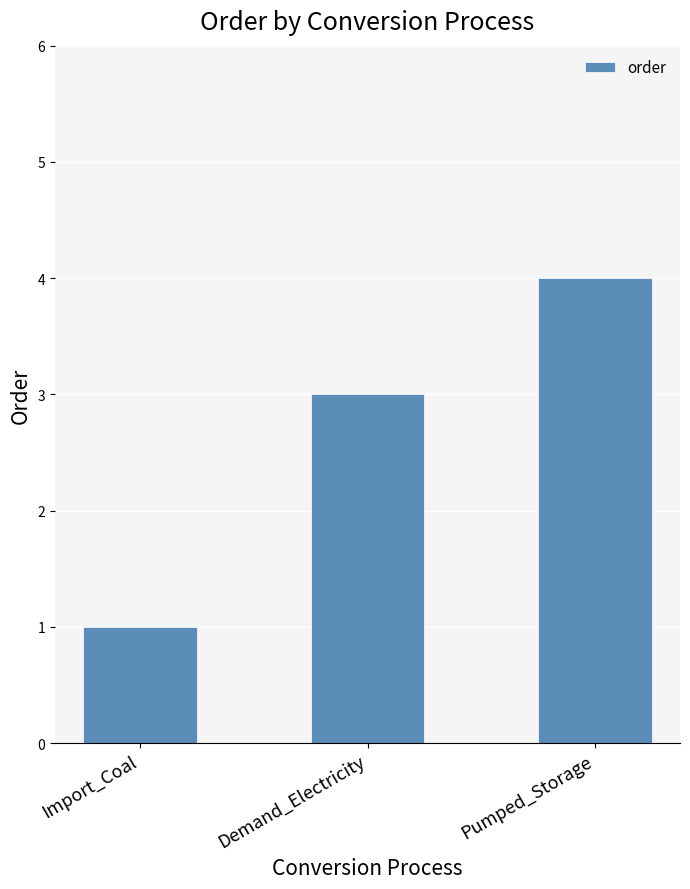

What is the ratio of the value at Pumped_Storage to the value at Demand_Electricity?

1.3